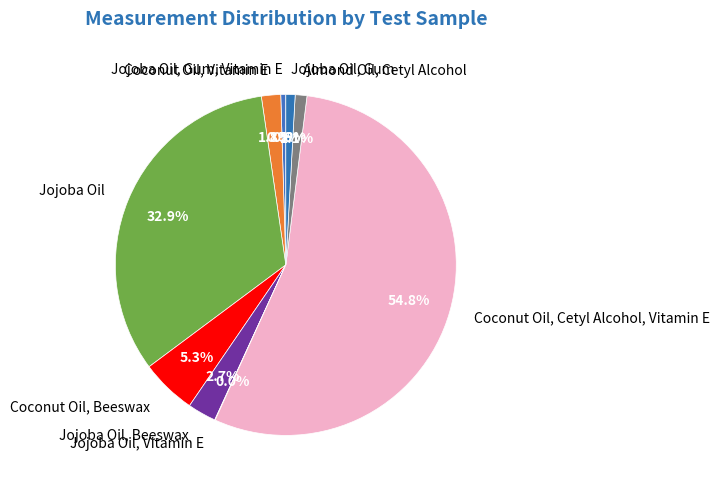

Which slice is the largest?

Coconut Oil, Cetyl Alcohol, Vitamin E